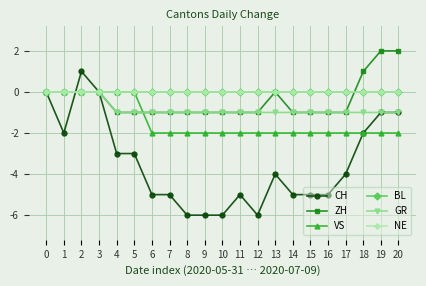

Is this an area chart (filled region under the line)?

No